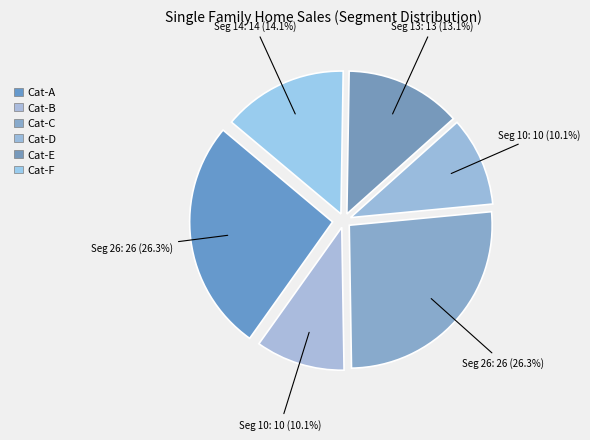

How many segments does this pie chart have?

6